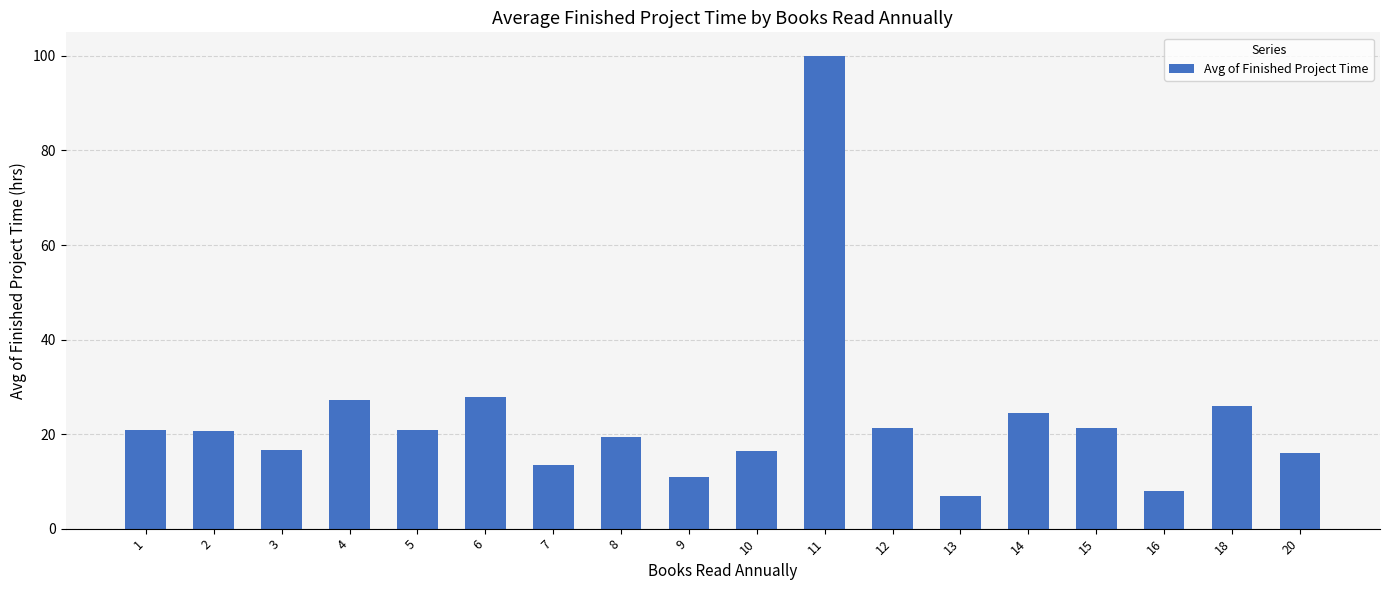

What is the difference between the second highest and minimum values?

20.8